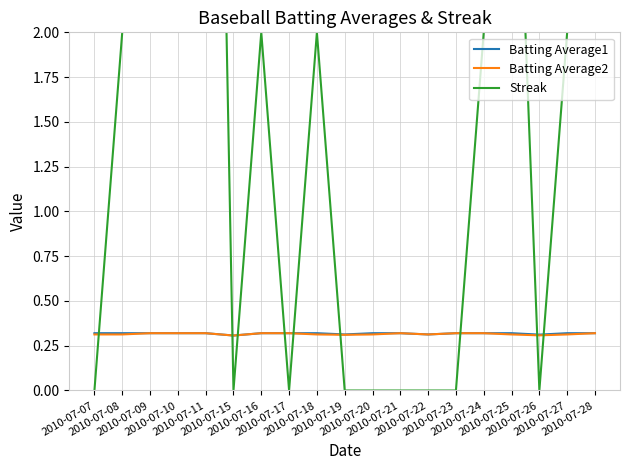

Is the value of Streak at 2010-07-10 greater than the value of Batting Average2 at 2010-07-10?

Yes